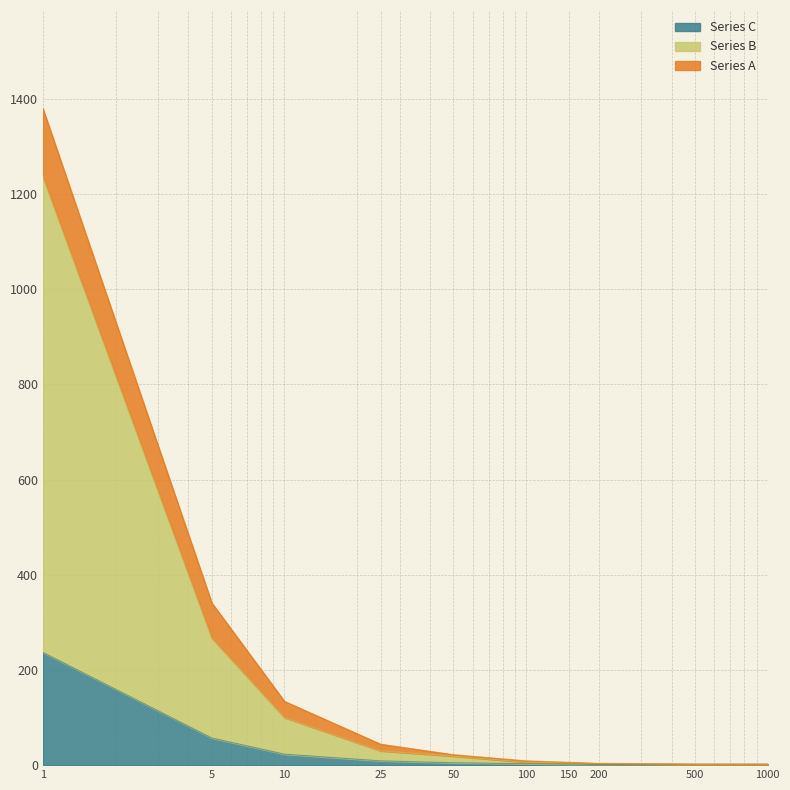

How many data points in Series C are above 5?

4